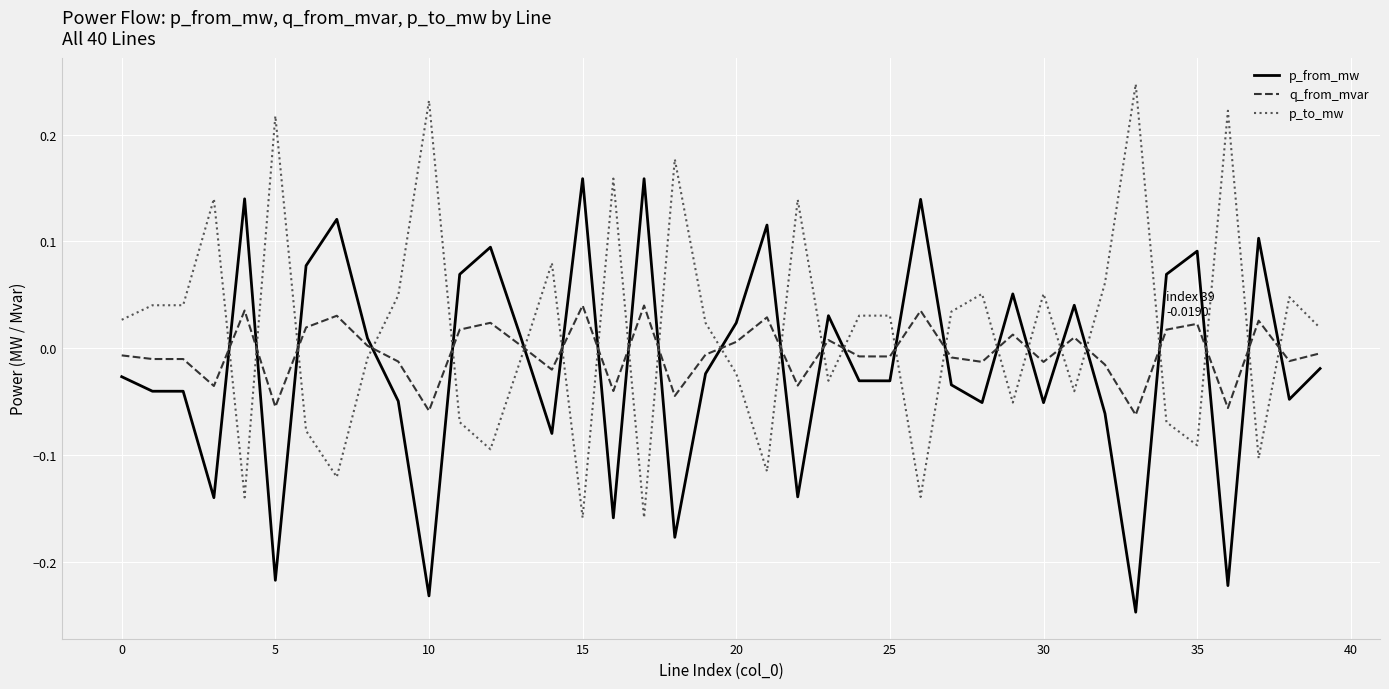

After their last crossing, which series has the higher values: p_to_mw or q_from_mvar?

p_to_mw